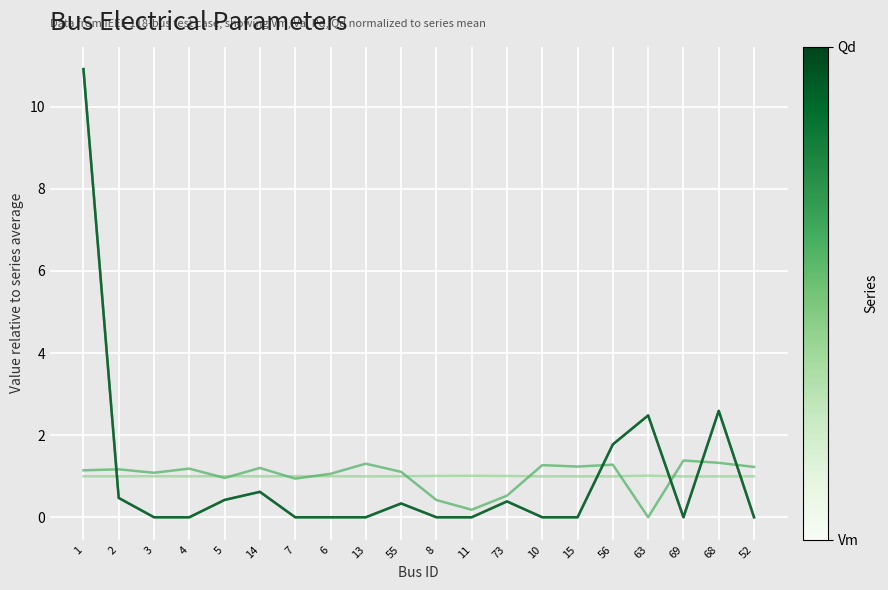

Does the chart have visible grid lines?

Yes